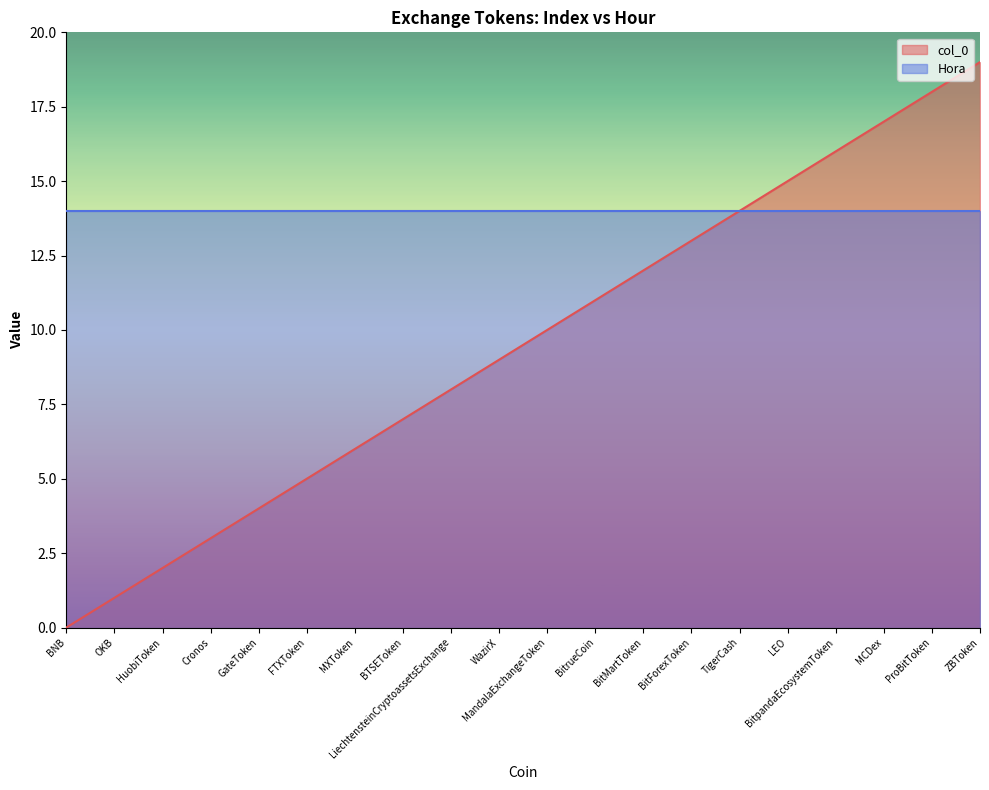

What is the difference between the maximum and minimum values?

19